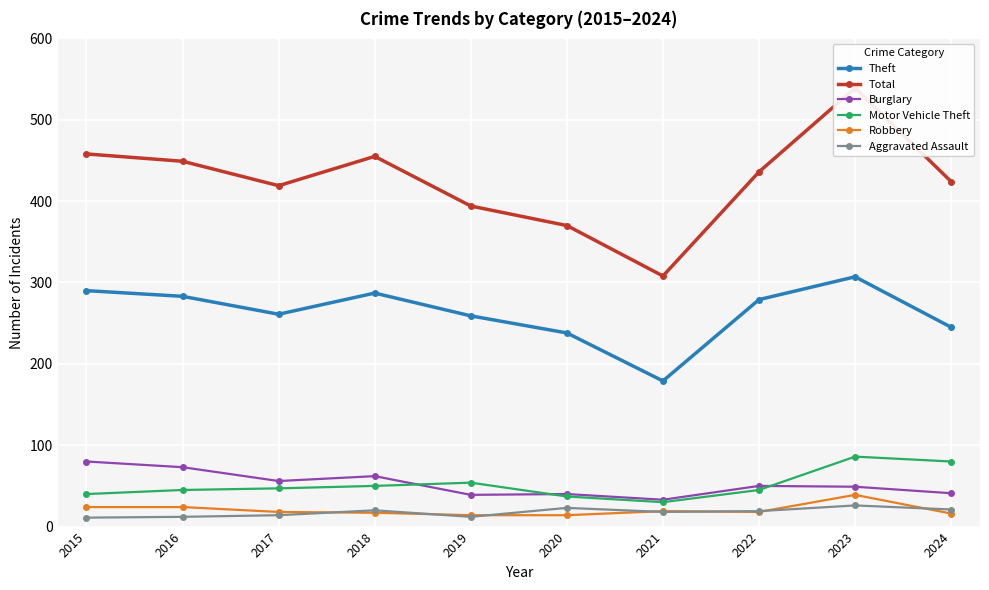

True or false: Theft and Burglary cross at least once.

False